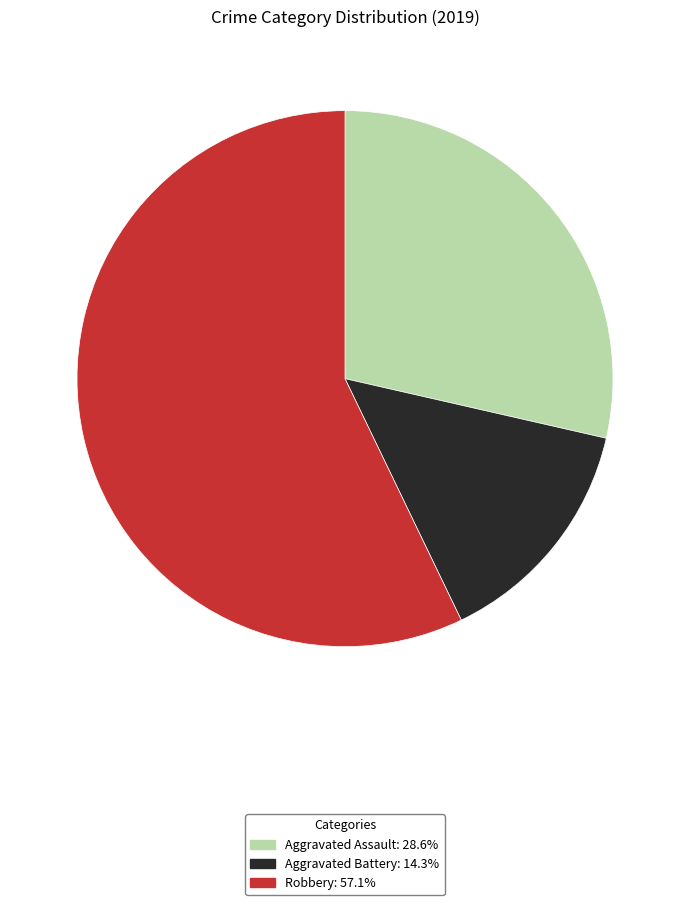

Approximately how many times larger is the value at Robbery: 57.1% compared to Aggravated Assault: 28.6%?

2.0